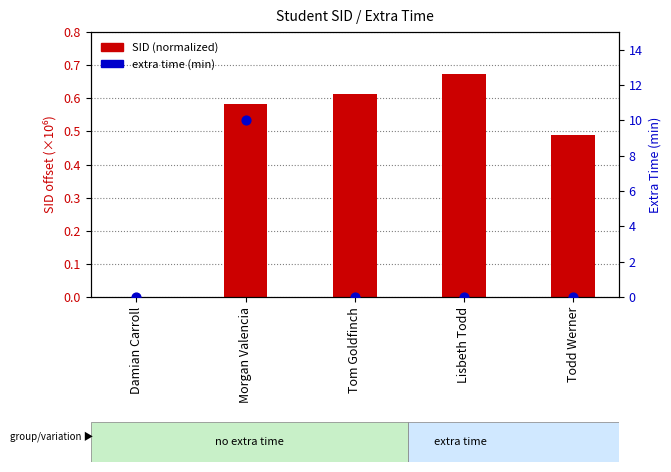

At which category is the sum across all series the highest?

Morgan Valencia